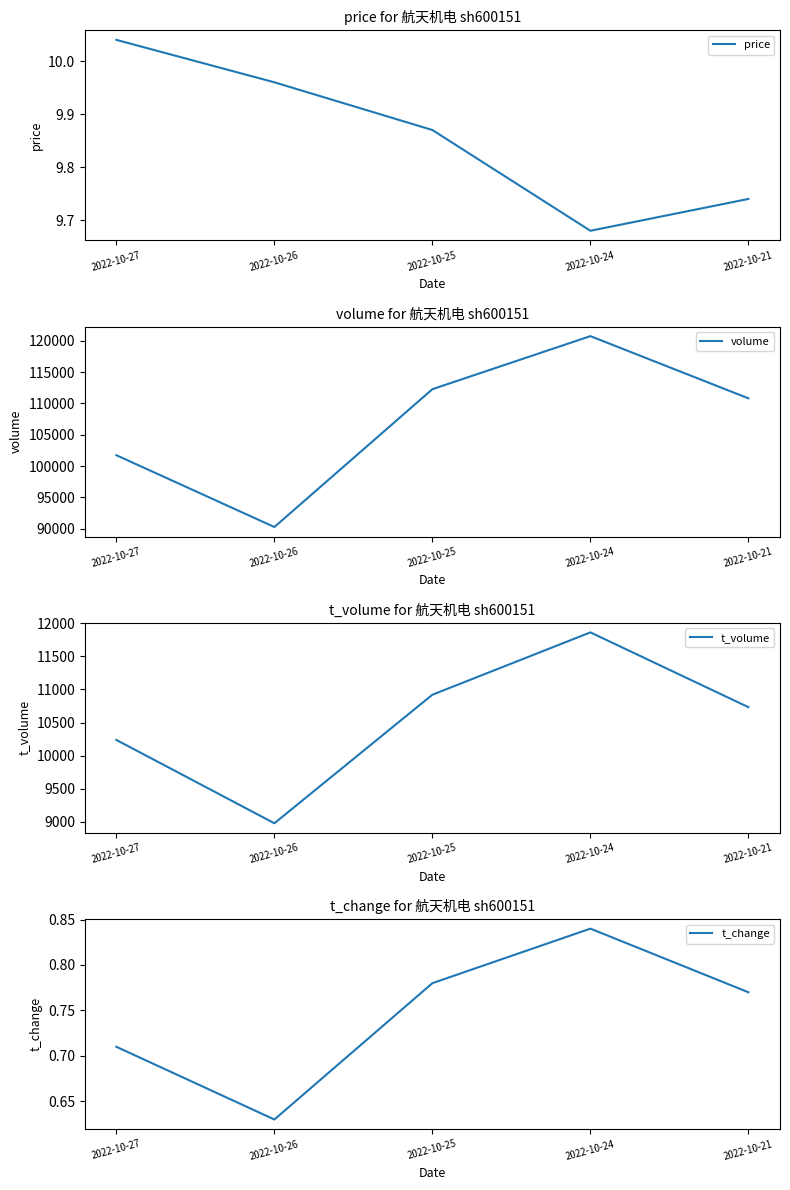

The value of t_change at 2022-10-27 is 0.1. True or false?

False